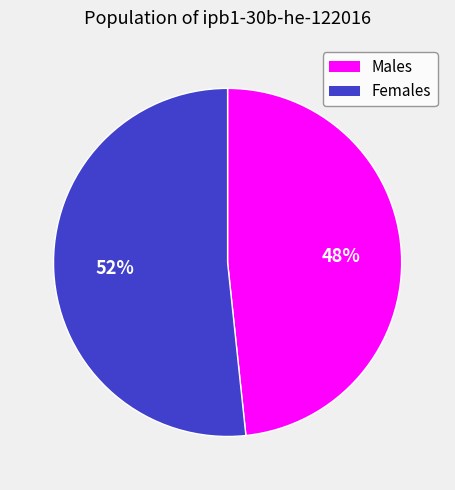

Combined, do Males and Females account for over 50%?

Yes